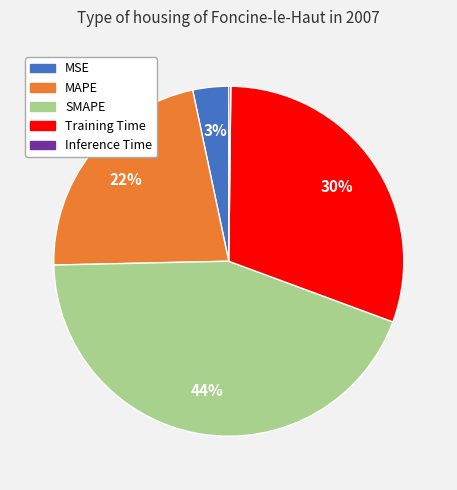

True or false: SMAPE accounts for 44% of the total.

True